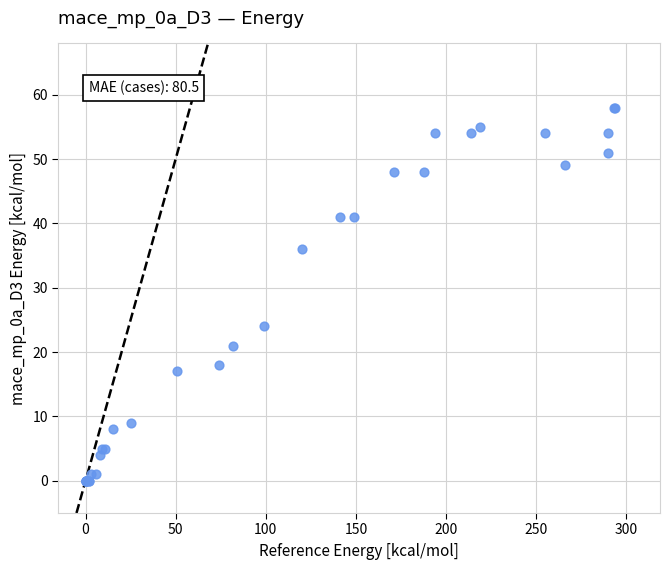

What Y value in the scatter plot is closest to 29?

24